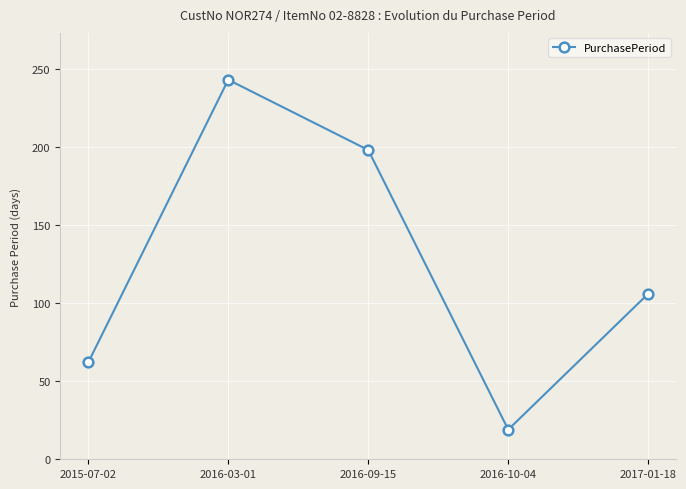

What is the change in value from 2015-07-02 to 2016-10-04?

-43